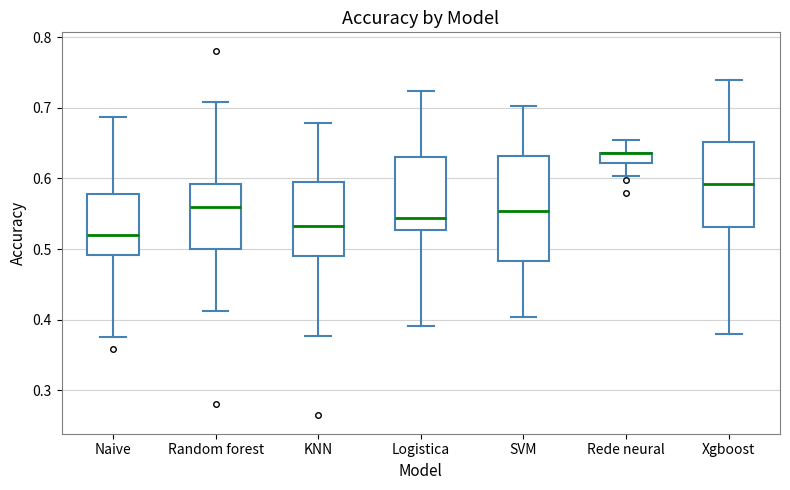

Where does the lower whisker of the box for Naive end on the y-axis? The values are not printed on the chart, so give them approximately, as read against the axis.

0.38